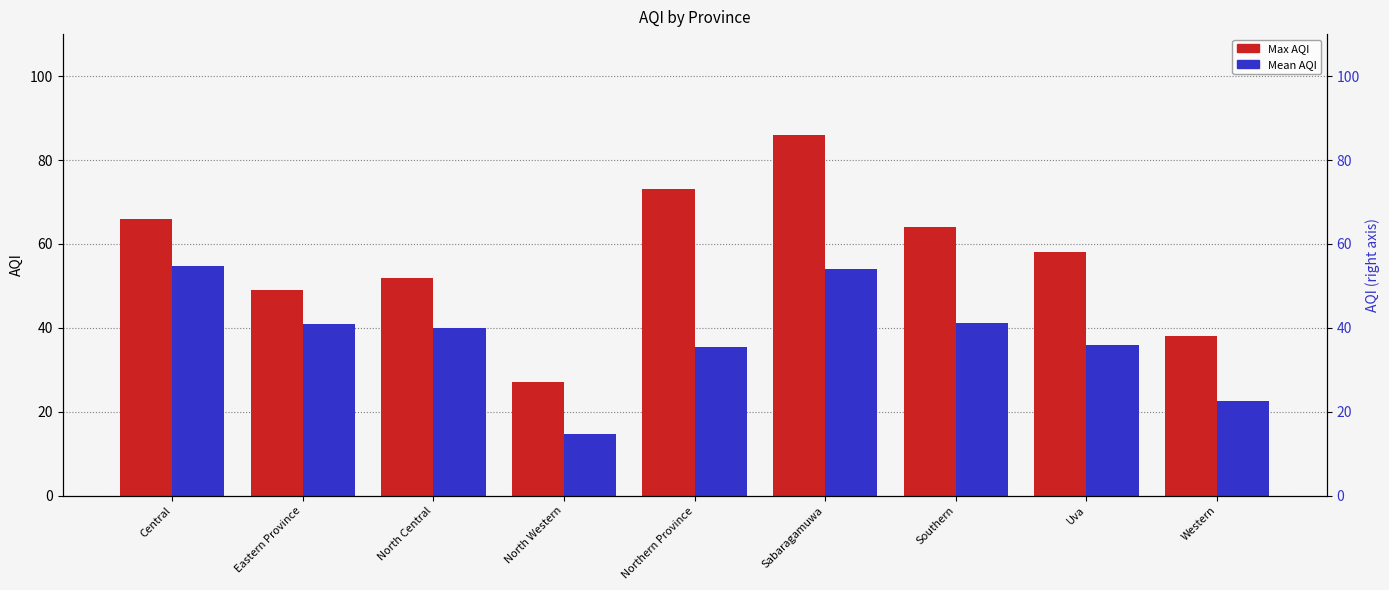

What is the sum of the Max AQI values at Uva and Sabaragamuwa?

144.0